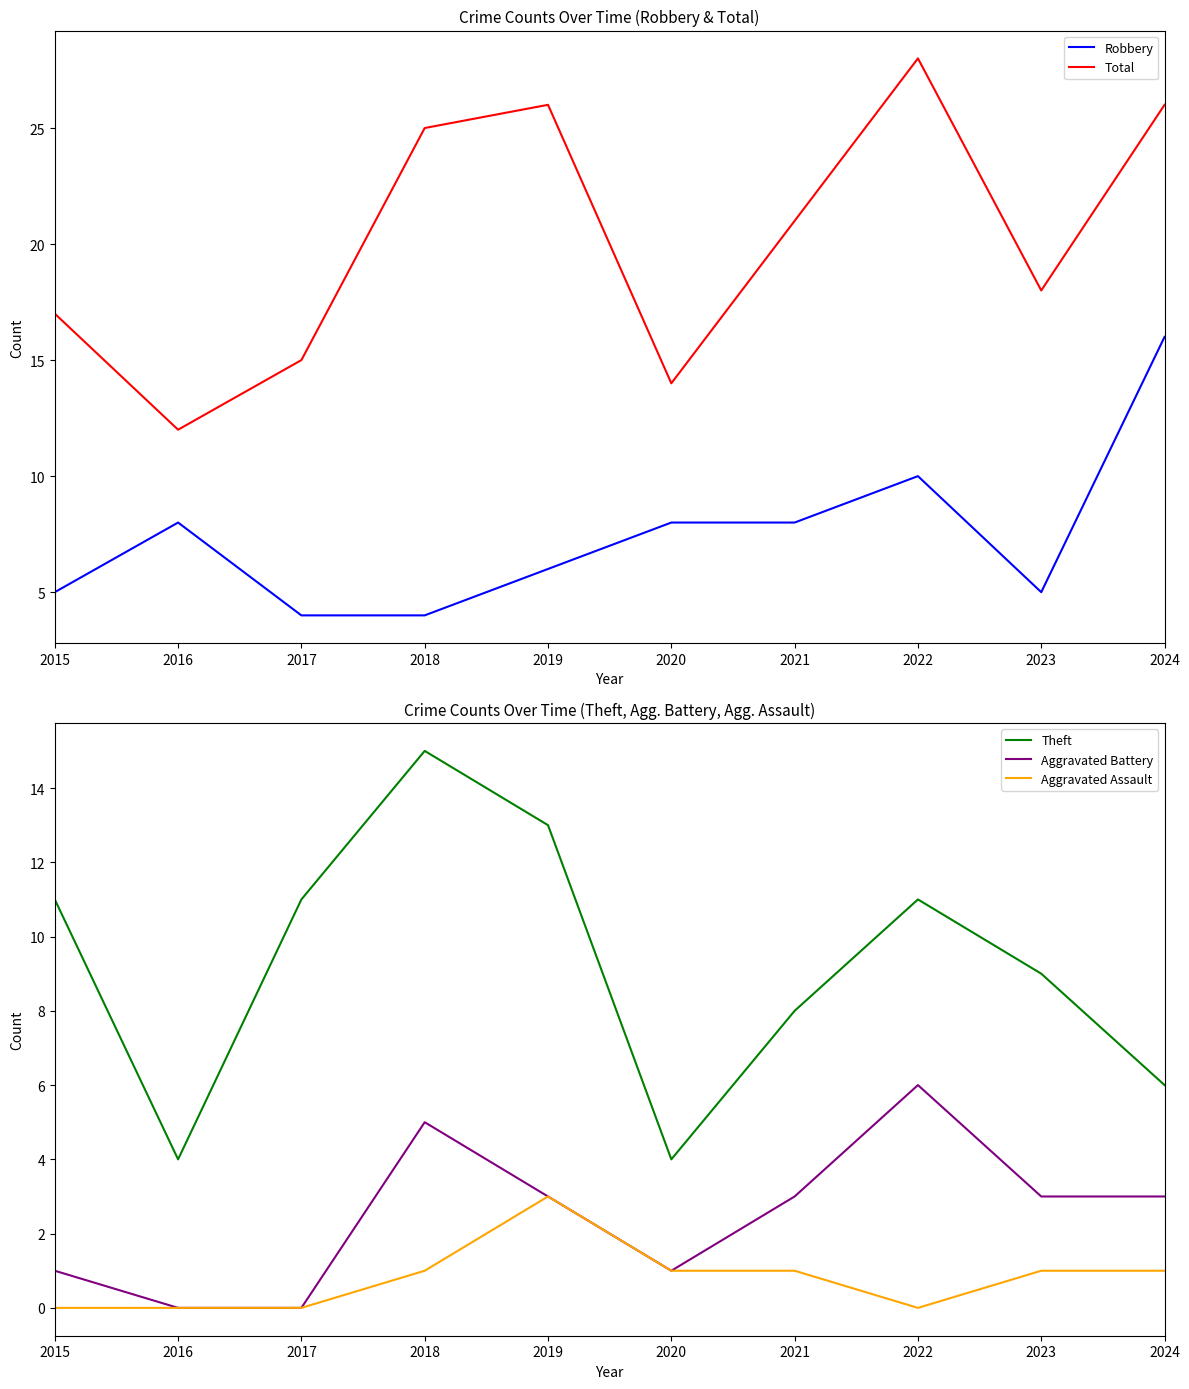

True or false: Aggravated Battery and Total intersect in this chart.

False